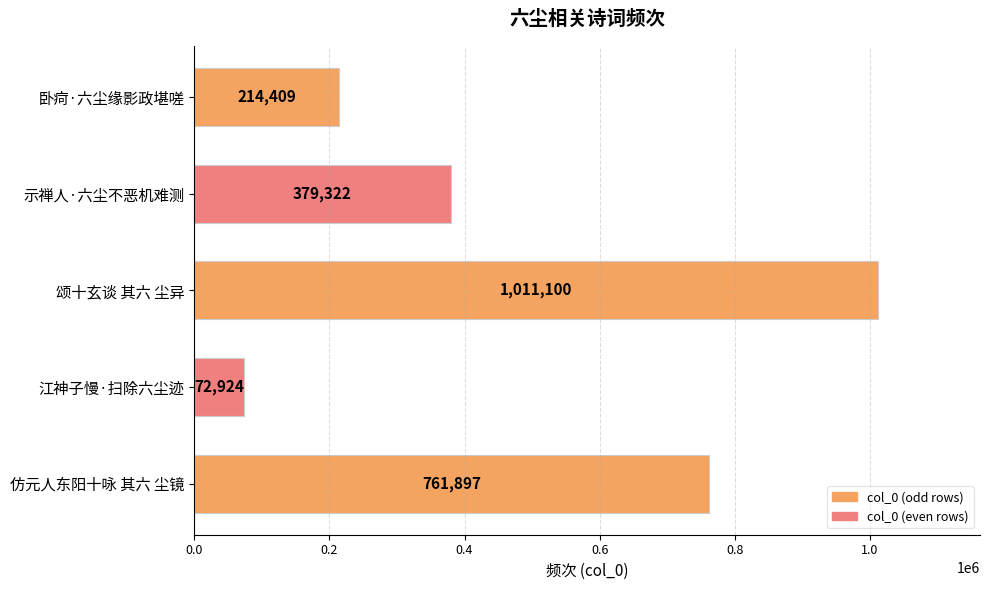

What is the sum of the values at 颂十玄谈 其六 尘异 and 江神子慢·扫除六尘迹?

1084024